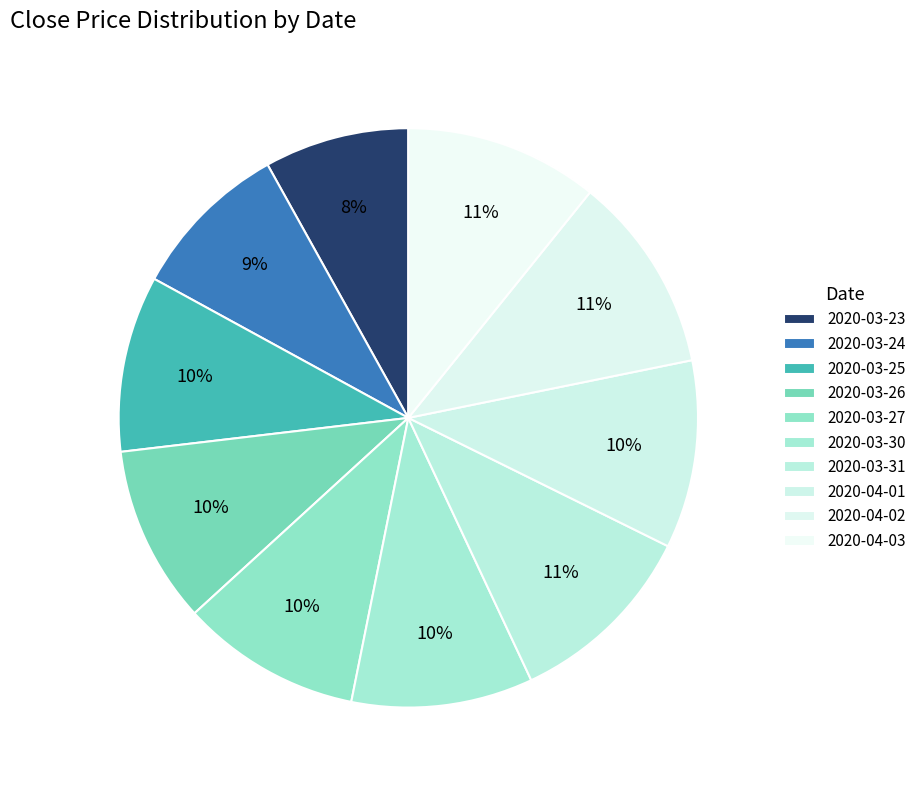

What percentage is the 2020-03-27 slice, to the nearest percent?

10%